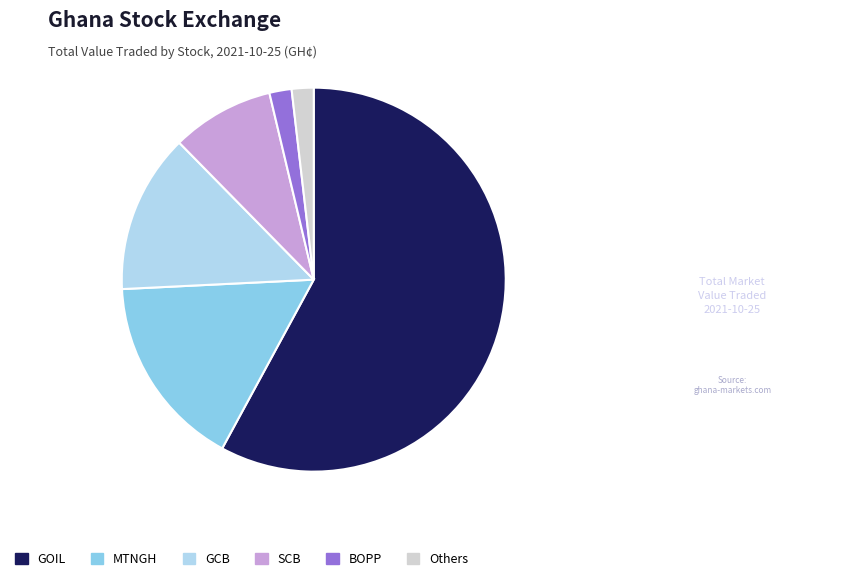

Do Others and SCB together represent more than half of the pie?

No